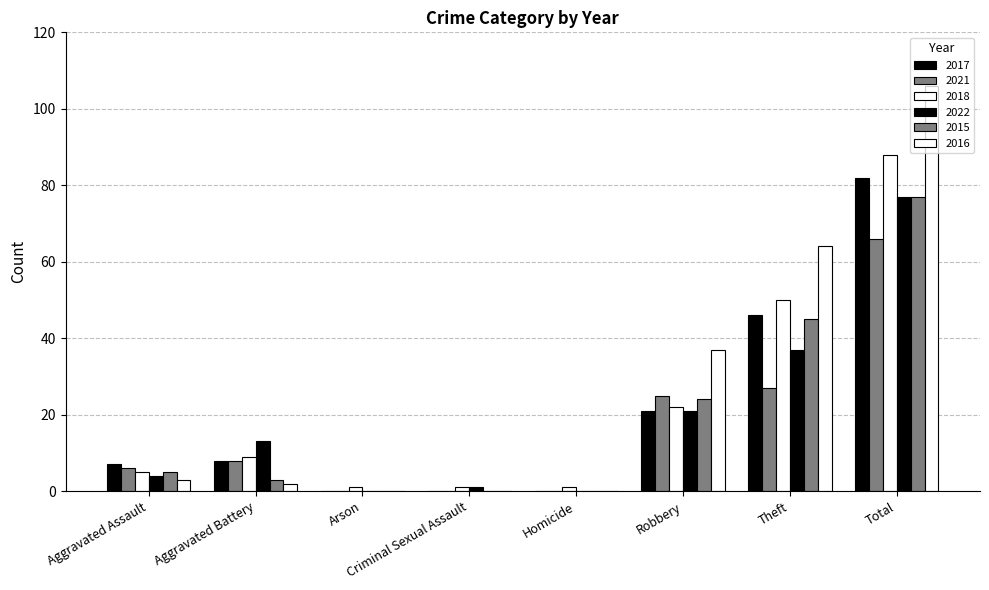

Which label corresponds to the smallest value in the chart?

Arson